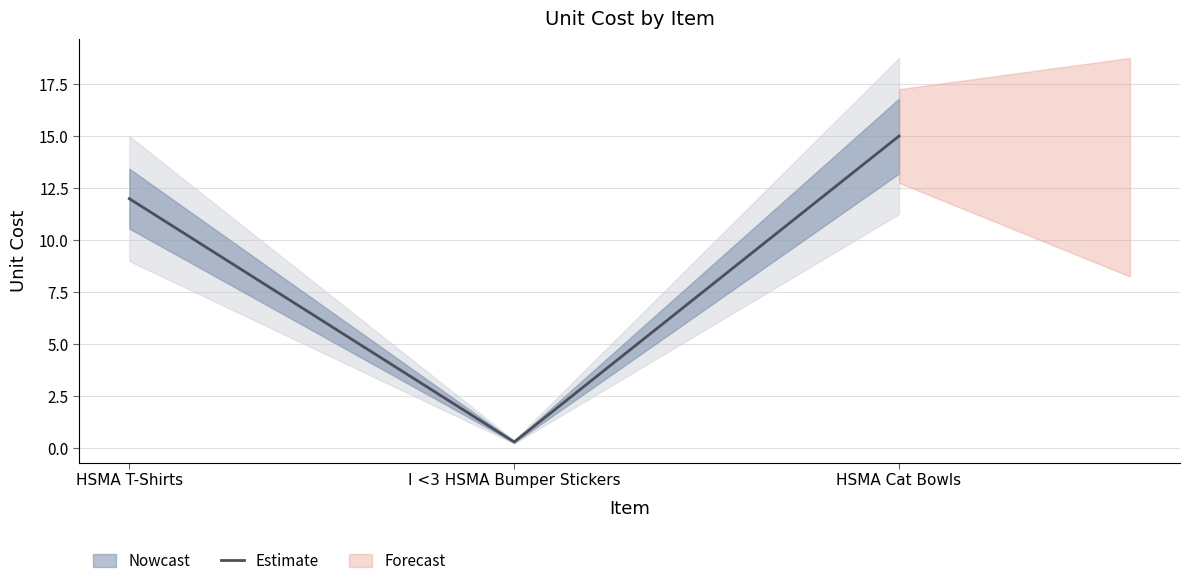

True or false: the data shows 5.6 at HSMA T-Shirts.

False